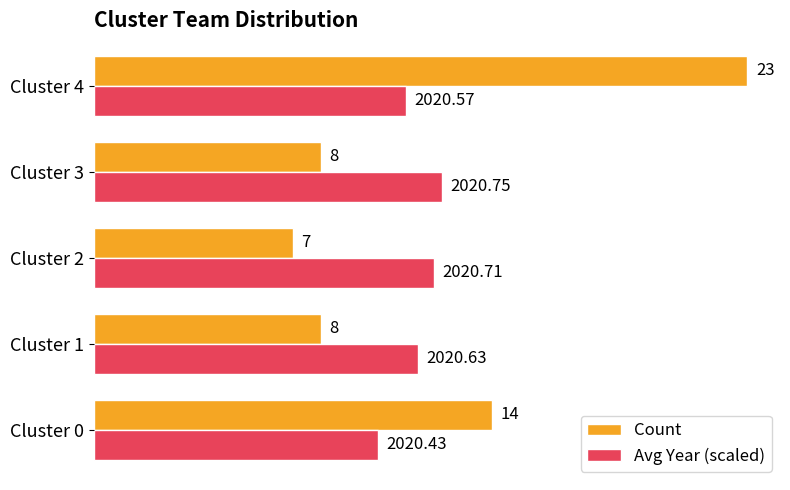

Count the number of data series in this chart.

2